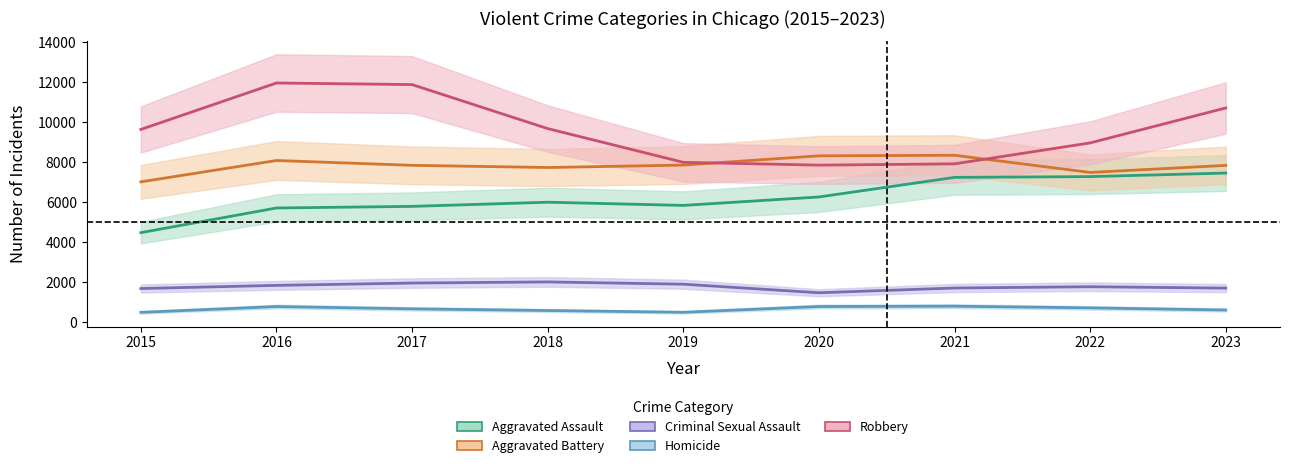

The value of Robbery at 2023 is 10712. True or false?

True